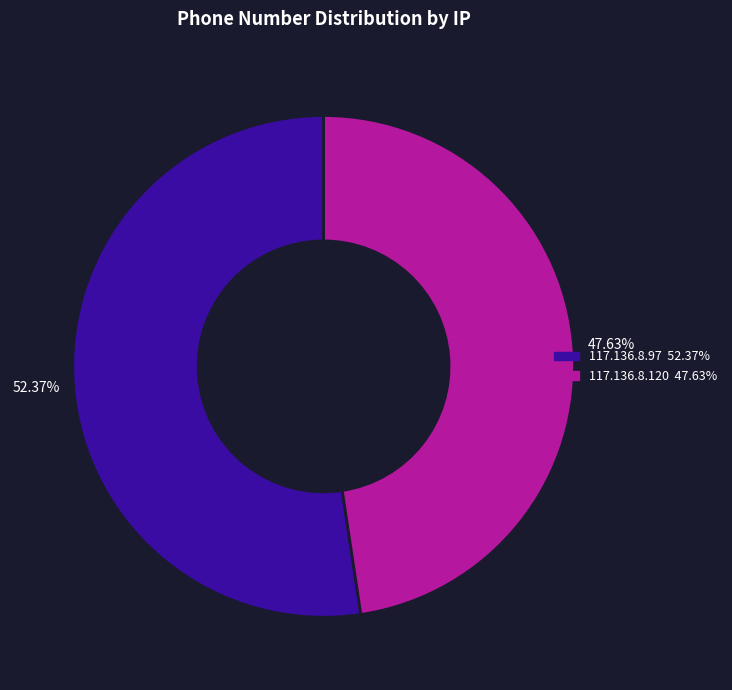

What percentage do 117.136.8.120 and 117.136.8.97 together represent?

100.0%